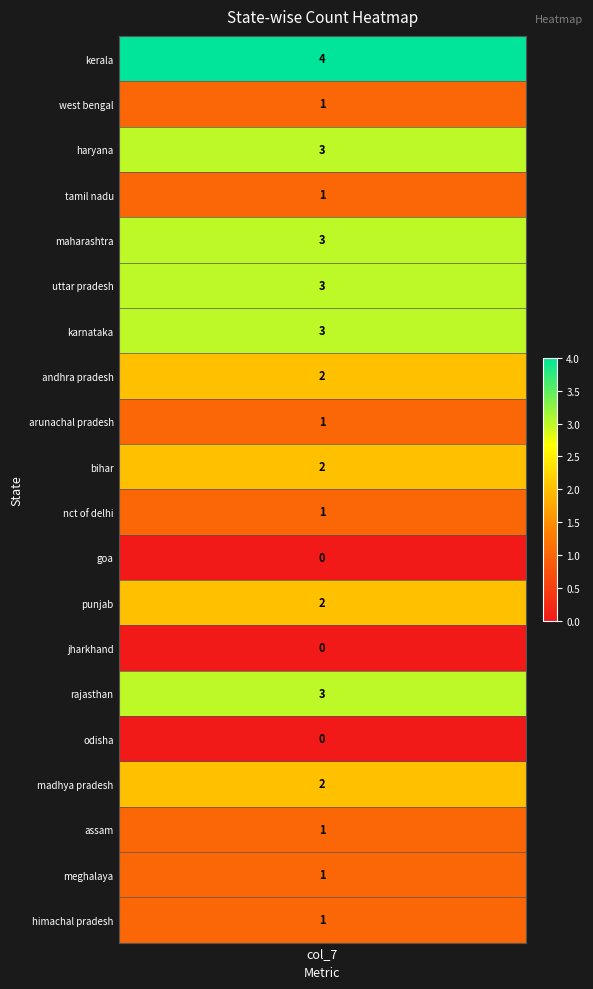

Where is the data nearest to the value 2?

andhra pradesh